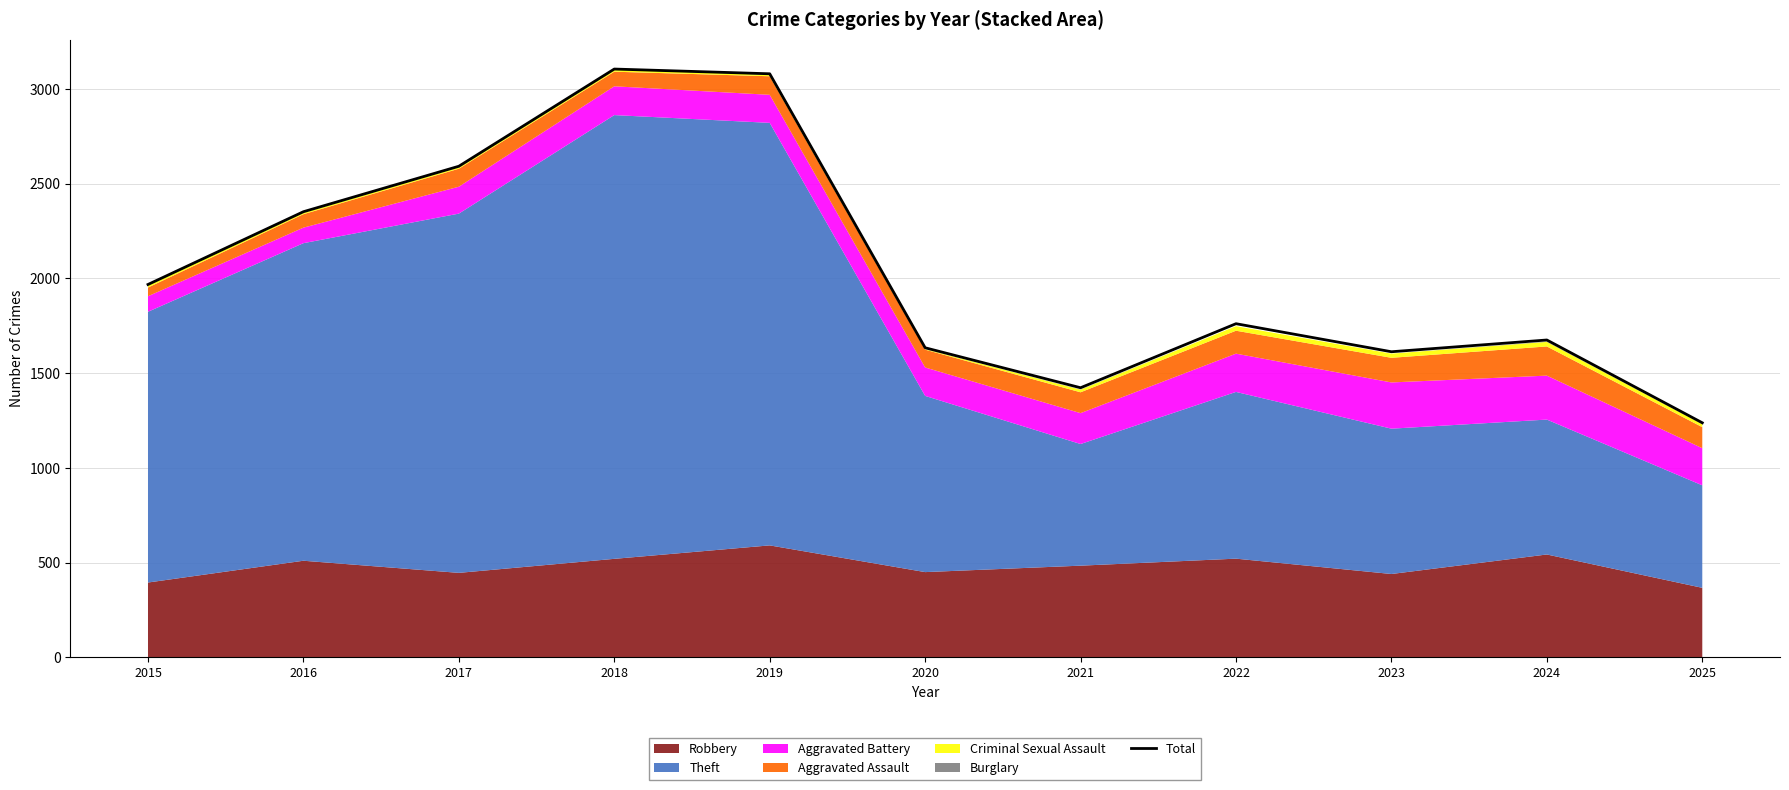

At which category does the chart reach its peak across all series?

2018